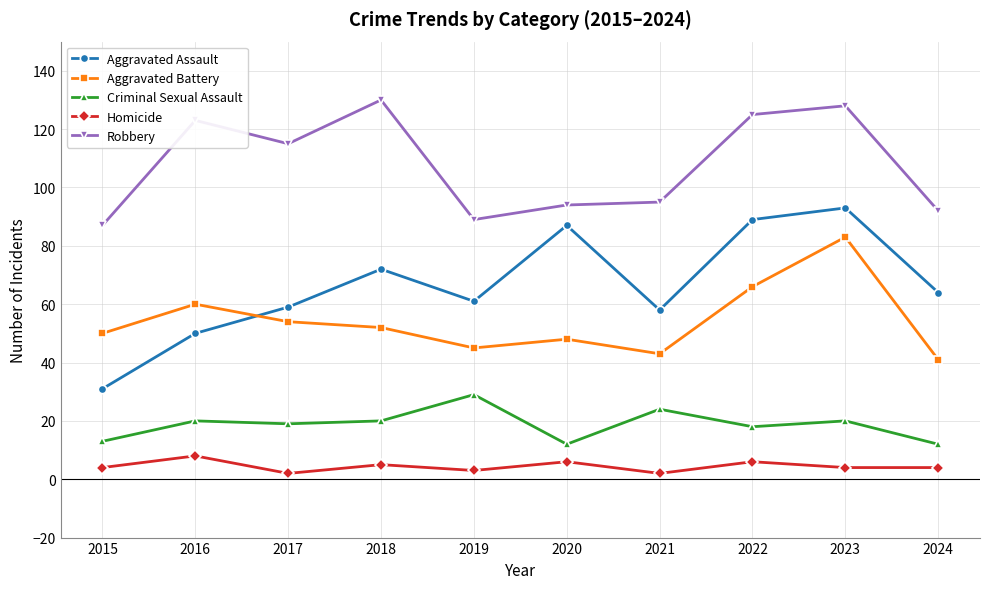

How many data points does each series have?

10